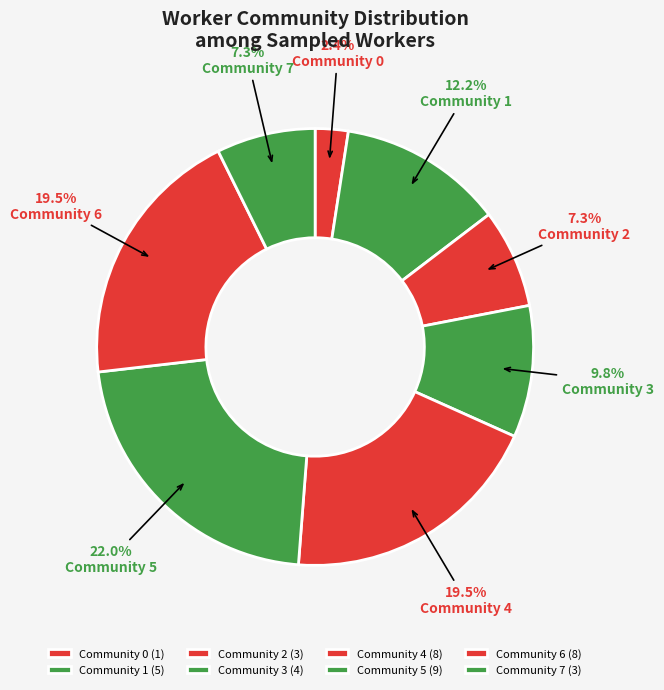

To the nearest percent, what is the average slice percentage?

12%